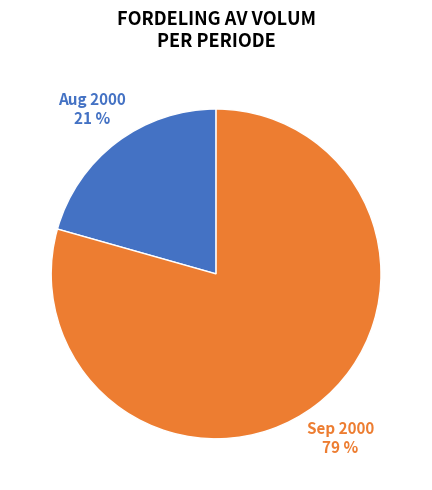

Count the number of slices in the pie.

2